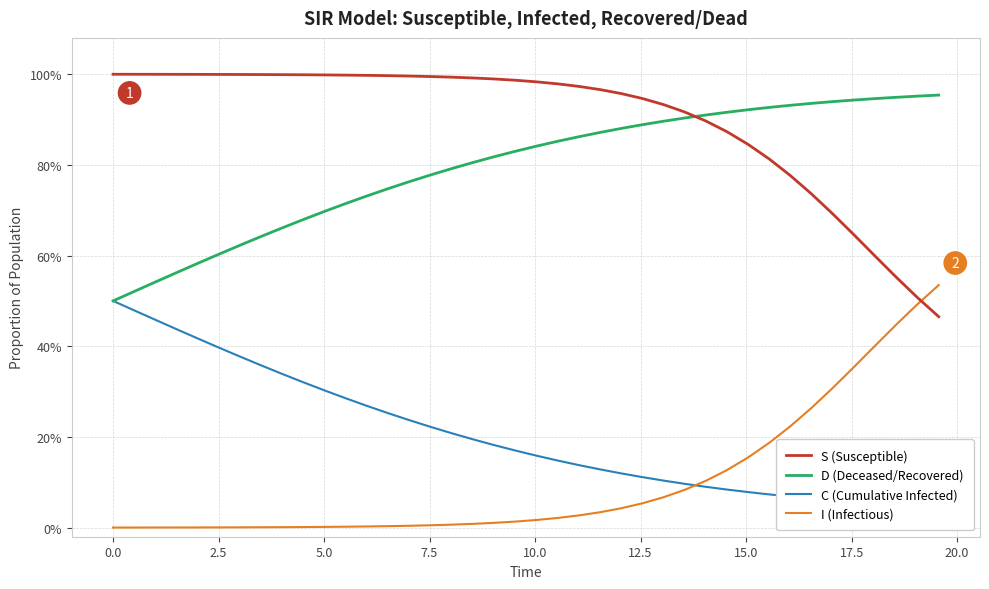

Reading right to left, what are all the values shown in this chart?

S (Susceptible): 0.5	0.5	0.6	0.6	0.6	0.7	0.7	0.8	0.8	0.8	0.9	0.9	0.9	0.9	0.9	1.0	1.0	1.0	1.0	1.0	1.0	1.0	1.0	1.0	1.0	1.0	1.0	1.0	1.0	1.0	1.0	1.0	1.0	1.0	1.0	1.0	1.0	1.0	1.0	1.0
D (Deceased/Recovered): 1.0	1.0	0.9	0.9	0.9	0.9	0.9	0.9	0.9	0.9	0.9	0.9	0.9	0.9	0.9	0.9	0.9	0.9	0.9	0.8	0.8	0.8	0.8	0.8	0.8	0.8	0.7	0.7	0.7	0.7	0.7	0.7	0.6	0.6	0.6	0.6	0.6	0.5	0.5	0.5
C (Cumulative Infected): 0.0	0.0	0.1	0.1	0.1	0.1	0.1	0.1	0.1	0.1	0.1	0.1	0.1	0.1	0.1	0.1	0.1	0.1	0.1	0.2	0.2	0.2	0.2	0.2	0.2	0.2	0.3	0.3	0.3	0.3	0.3	0.3	0.4	0.4	0.4	0.4	0.4	0.5	0.5	0.5
I (Infectious): 0.5	0.5	0.4	0.4	0.4	0.3	0.3	0.2	0.2	0.2	0.1	0.1	0.1	0.1	0.1	0.0	0.0	0.0	0.0	0.0	0.0	0.0	0.0	0.0	0.0	0.0	0.0	0.0	0.0	0.0	0.0	0.0	0.0	0.0	0.0	0.0	0.0	0.0	0.0	0.0